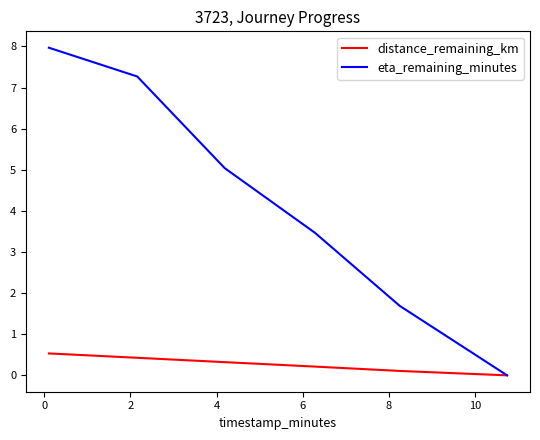

Does the chart have visible grid lines?

No